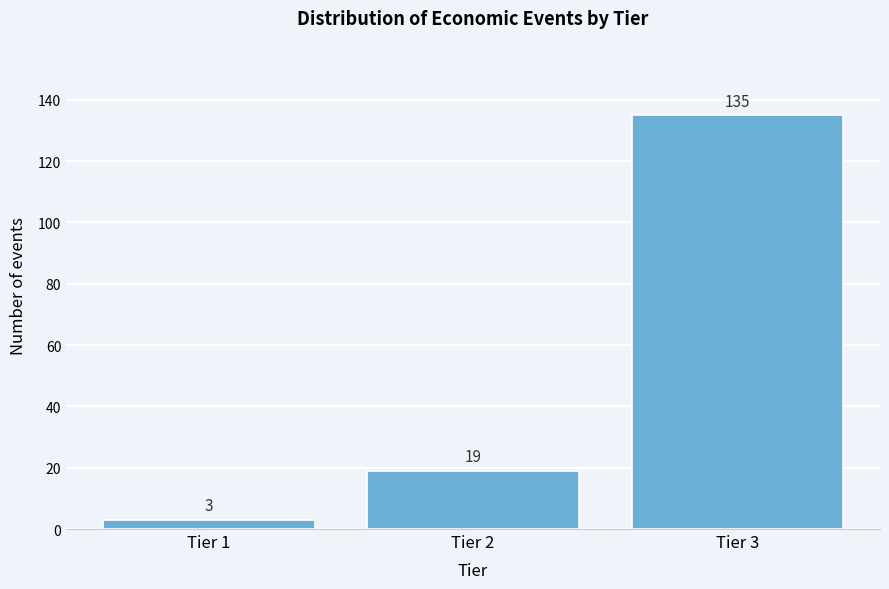

Reading left to right, extract all data points from this chart.

3	19	135